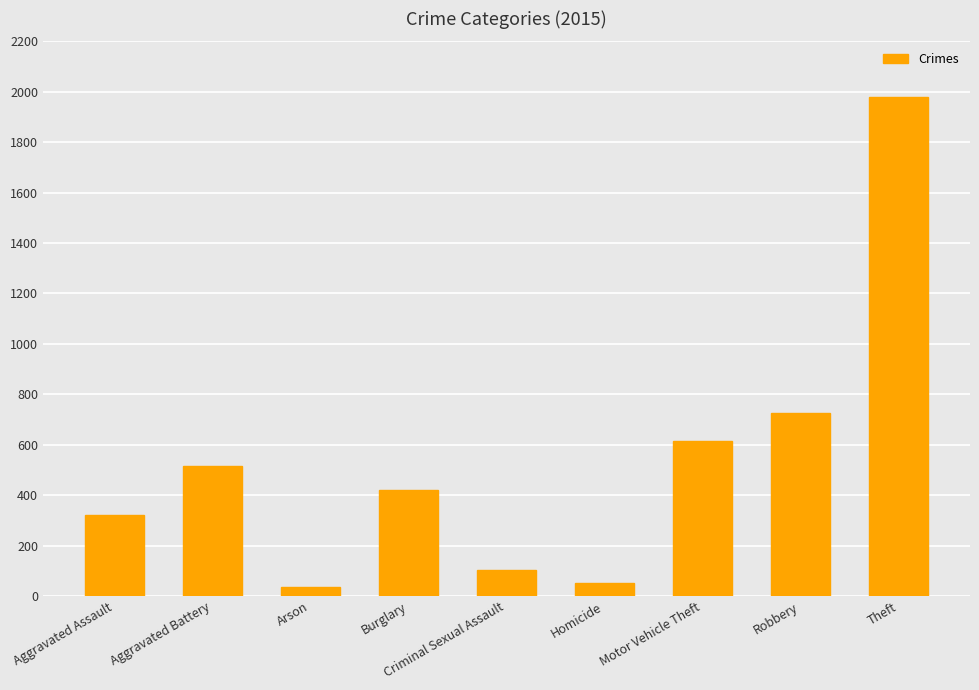

Count the number of categories in the chart.

9